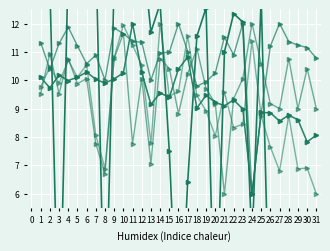

Reading left to right, what are all the values shown in this chart?

col_9: 13.3	13.4	0.0	14.1	14.2	13.4	14.7	0.3	13.5	14.6	16.2	14.8	11.7	12.7	7.5	0.0	6.4	11.6	12.6	0.2	11.0	12.3	12.1	4.2	12.9	0.0	0.0	0.0	0.0	0.0	0.0
col_23: 10.1	9.7	10.2	10.0	10.1	10.3	10.0	9.9	10.1	10.3	12.0	10.3	9.1	9.6	9.4	10.4	10.8	9.0	9.5	9.2	9.1	9.3	9.0	6.0	8.9	8.9	8.6	8.8	8.6	7.8	8.1
col_24: 11.3	10.4	11.3	11.9	11.2	10.6	10.9	10.0	11.8	11.6	11.4	11.3	10.0	11.0	11.0	12.0	11.0	9.8	9.9	10.3	11.5	10.9	12.0	6.0	8.8	11.2	12.0	11.4	11.2	11.2	10.8
col_25: 9.5	10.9	9.5	10.8	9.9	10.1	7.8	6.7	10.8	11.6	7.8	10.1	7.1	10.8	10.4	8.8	10.2	11.1	9.7	9.2	6.0	9.4	10.1	12.0	10.6	9.2	9.0	10.8	9.0	10.4	9.0
col_26: 9.8	10.5	9.9	10.7	10.1	10.6	8.1	6.9	10.8	11.9	11.2	10.5	7.8	12.0	9.4	9.6	11.6	9.5	8.9	8.0	9.6	8.3	8.5	11.4	8.7	7.6	6.8	8.7	6.9	6.9	6.0
col_38: 10.1	9.7	10.2	10.0	10.1	10.3	10.0	9.9	10.1	10.3	12.0	10.3	9.1	9.6	9.4	10.4	10.8	9.0	9.5	9.2	9.1	9.3	9.0	6.0	8.9	8.9	8.6	8.8	8.6	7.8	8.1